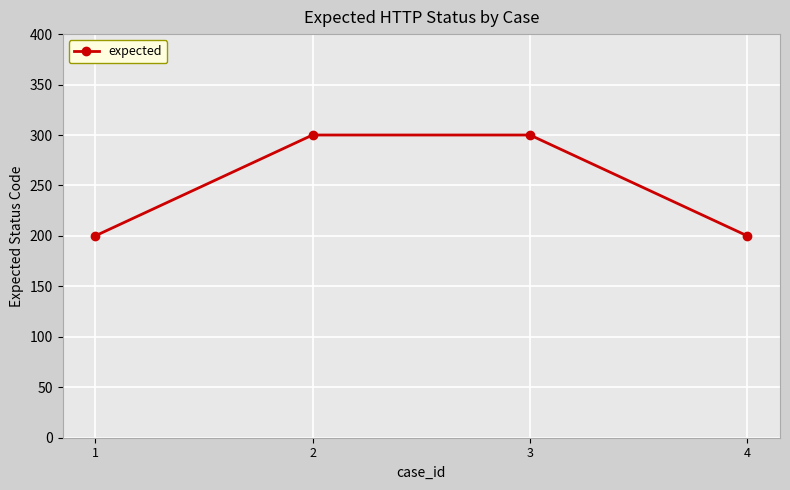

What is the value of the 3rd point from the left?

300